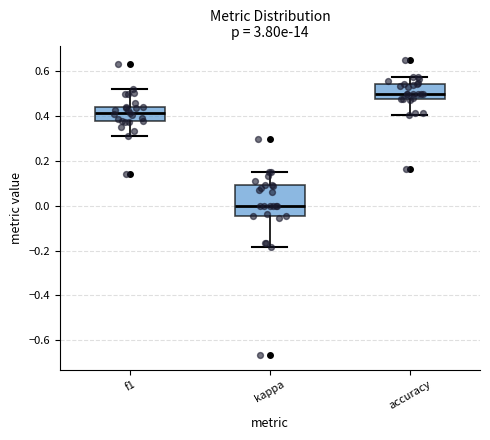

Comparing the boxes themselves (not the whiskers), which one is the tallest?

kappa